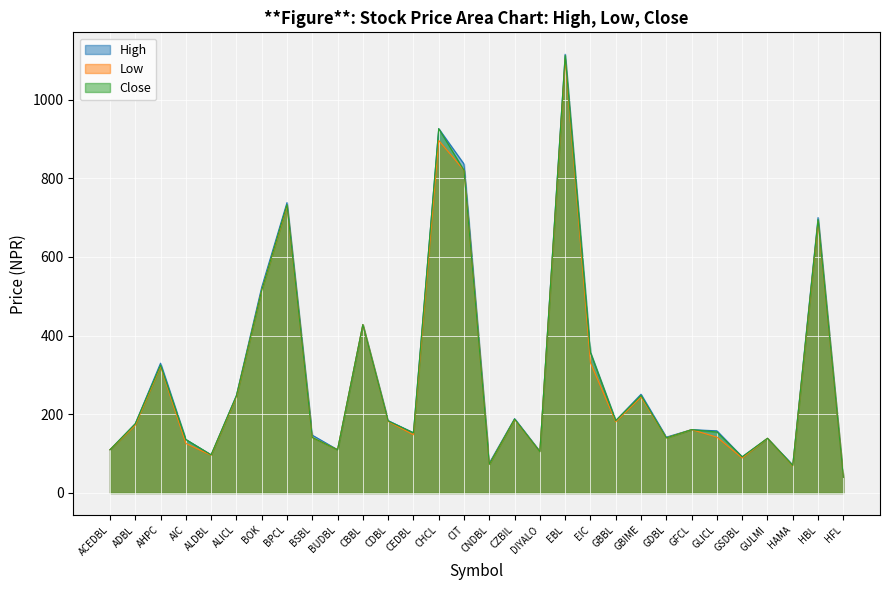

At which category does Close reach its first local valley?

ALDBL